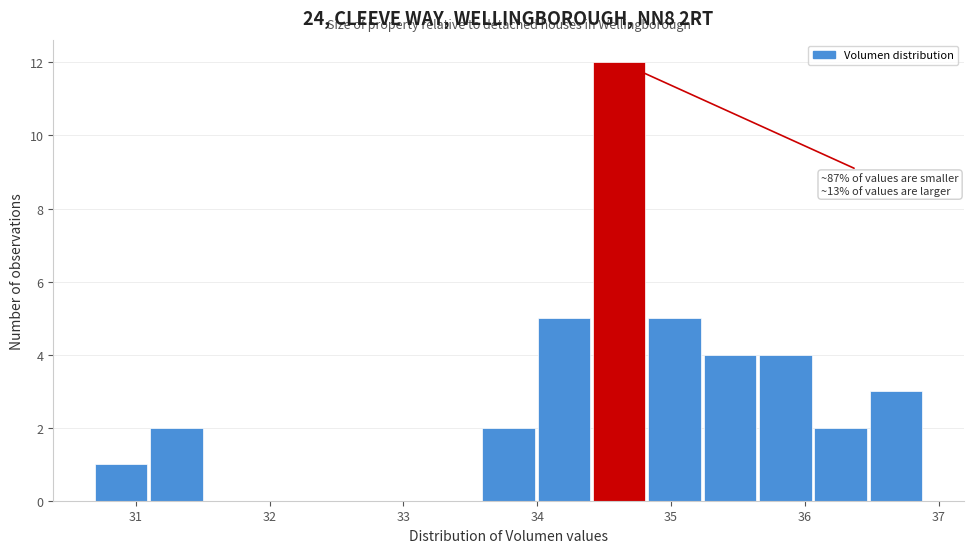

Which range on the x-axis has the tallest bar?

34.4 to 34.8